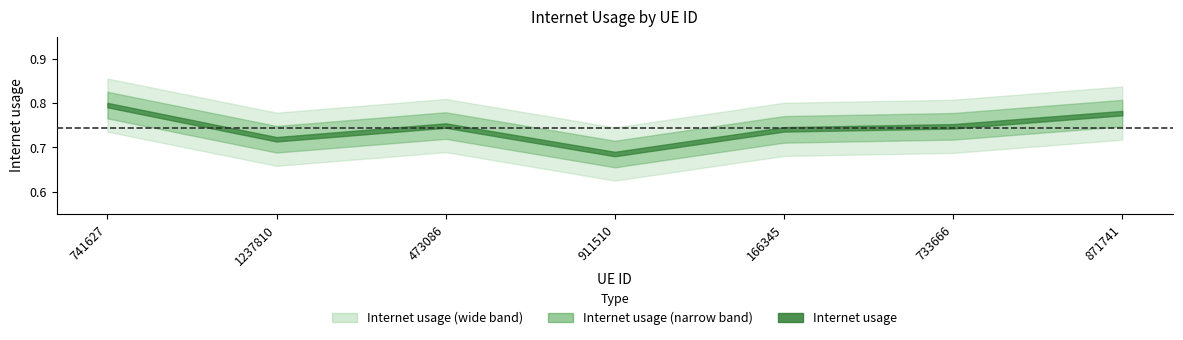

What is the label of the 7th point from the right?

741627